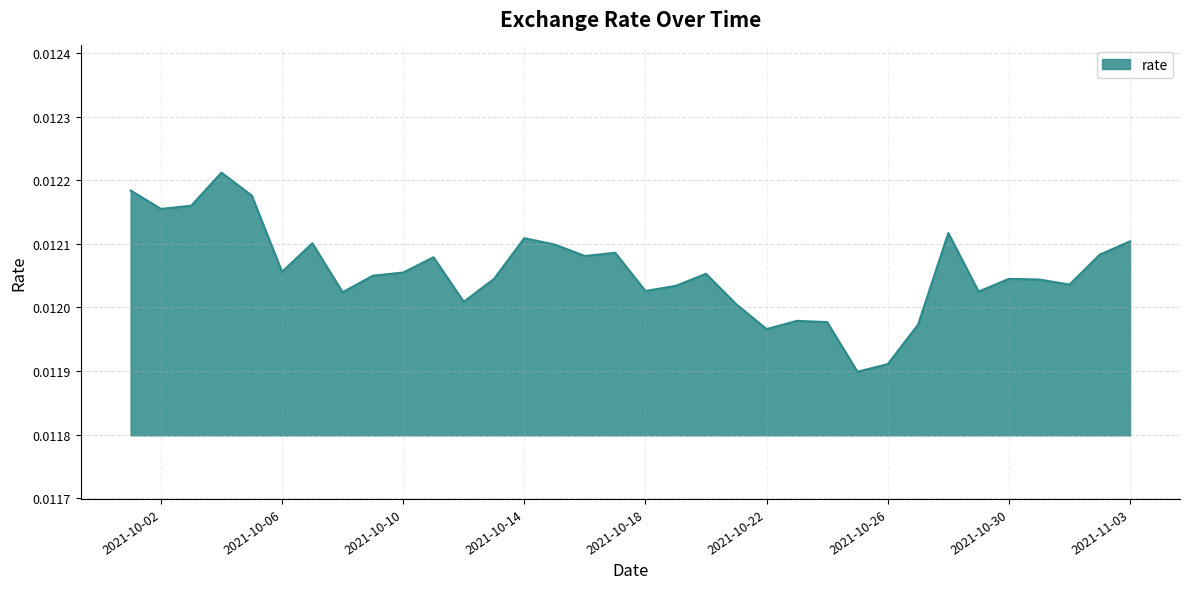

Rank the categories by value from highest to lowest.

2021-10-04, 2021-10-01, 2021-10-05, 2021-10-03, 2021-10-02, 2021-10-28, 2021-10-14, 2021-11-03, 2021-10-07, 2021-10-15, 2021-10-17, 2021-11-02, 2021-10-16, 2021-10-11, 2021-10-06, 2021-10-10, 2021-10-20, 2021-10-09, 2021-10-13, 2021-10-30, 2021-10-31, 2021-11-01, 2021-10-19, 2021-10-18, 2021-10-29, 2021-10-08, 2021-10-12, 2021-10-21, 2021-10-23, 2021-10-24, 2021-10-27, 2021-10-22, 2021-10-26, 2021-10-25